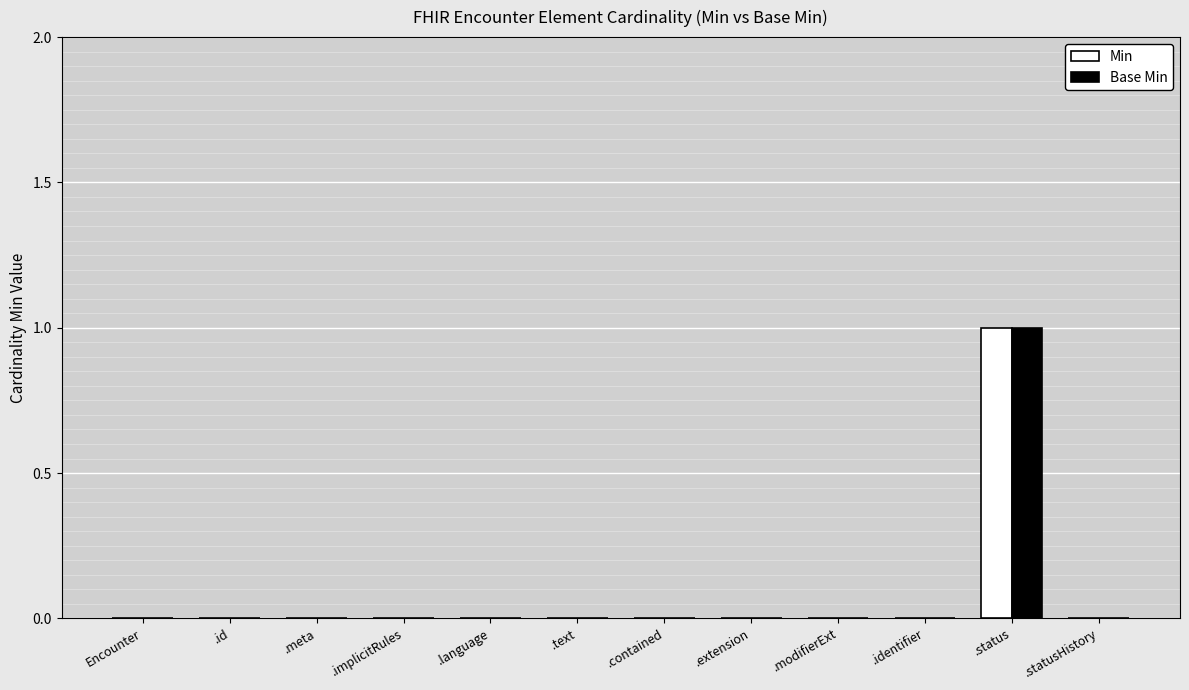

How many groups of bars are there?

12